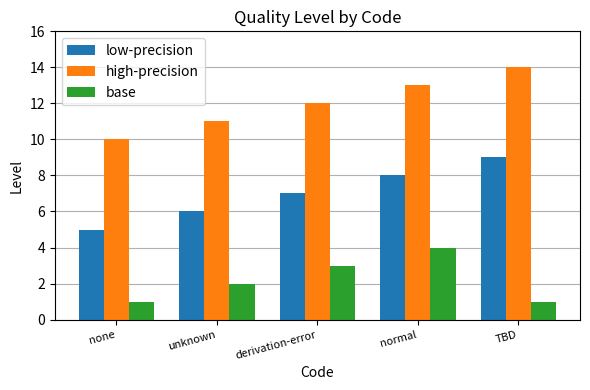

What is the value of the high-precision bar at the 1st from the left?

10